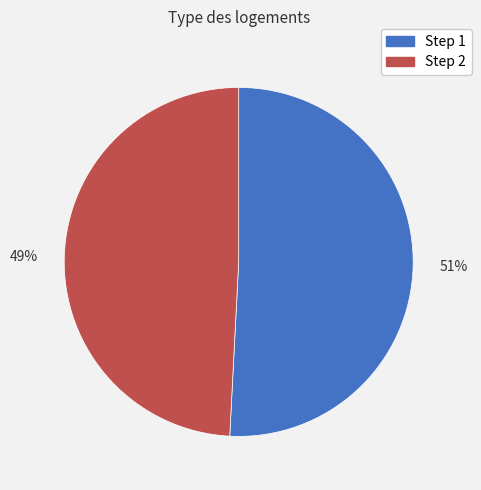

The 51% slice represents 64% of the pie. True or false?

False